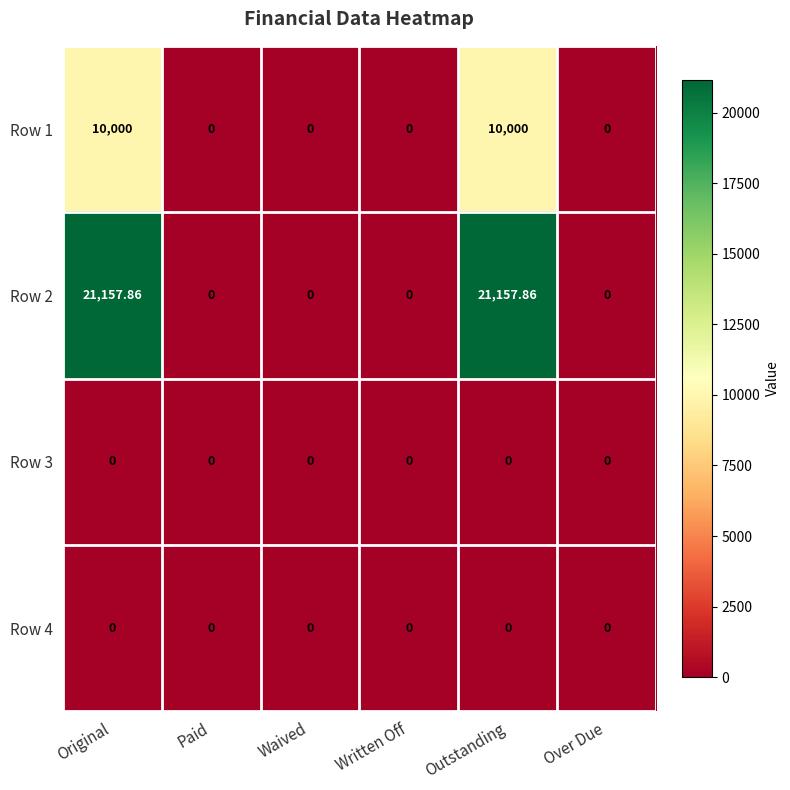

Between Over Due and Written Off, which is larger?

Over Due